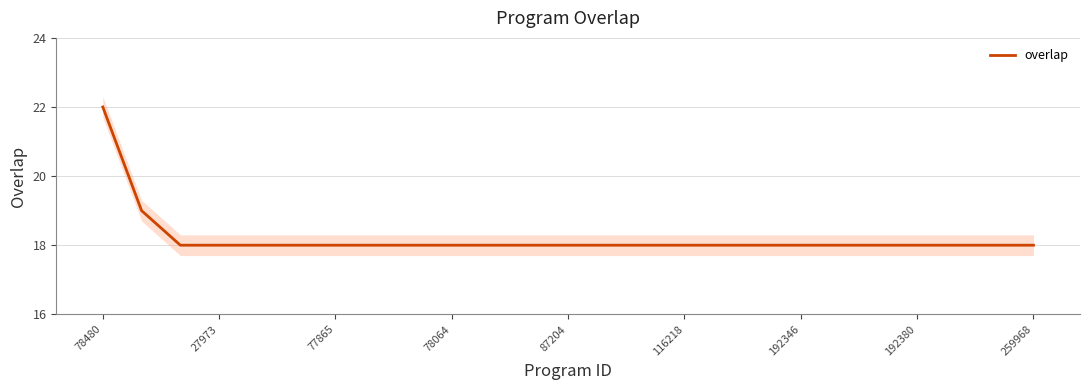

What is the highest value of the overlap series?

22